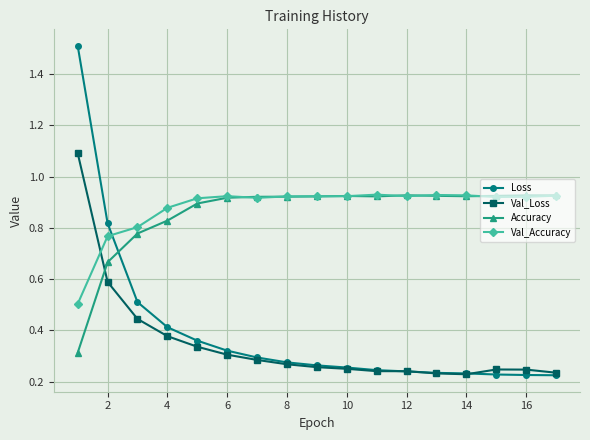

True or false: Accuracy has more than 1 points higher than both neighbors.

True